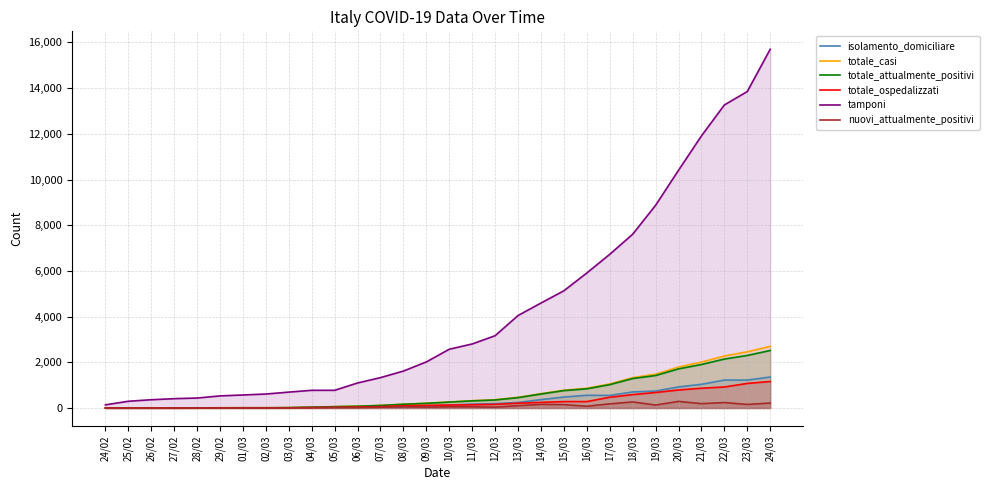

Does the chart have visible grid lines?

Yes